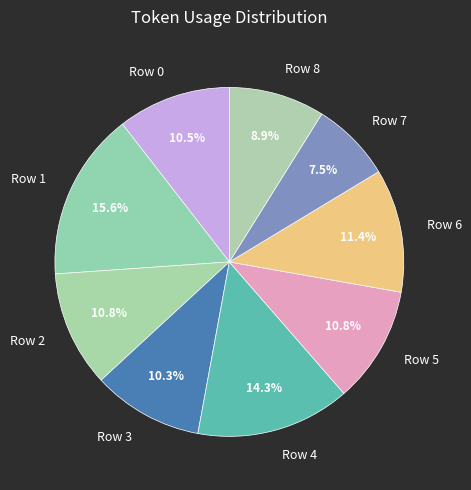

Is there any slice that represents more than half of the pie?

No